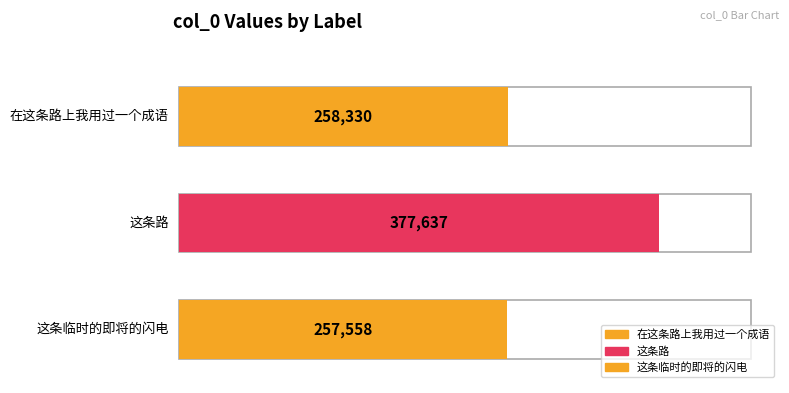

What is the difference between the maximum and minimum values?

120079